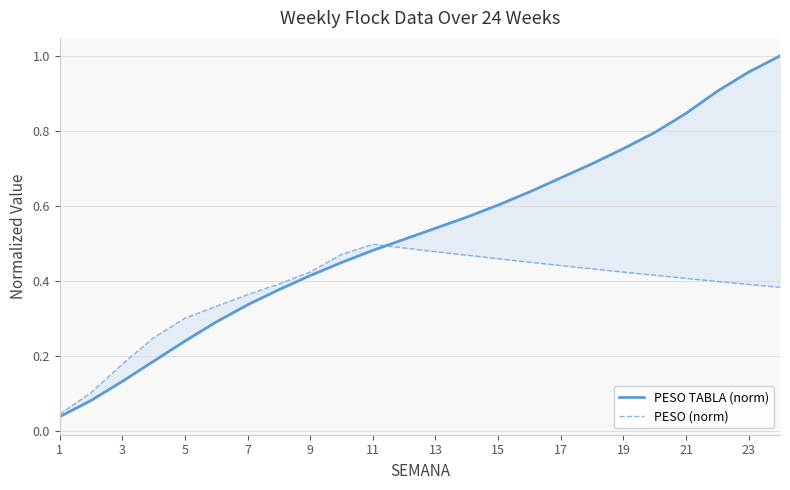

What is the difference between the maximum and minimum values in the PESO TABLA (norm) series?

1.0